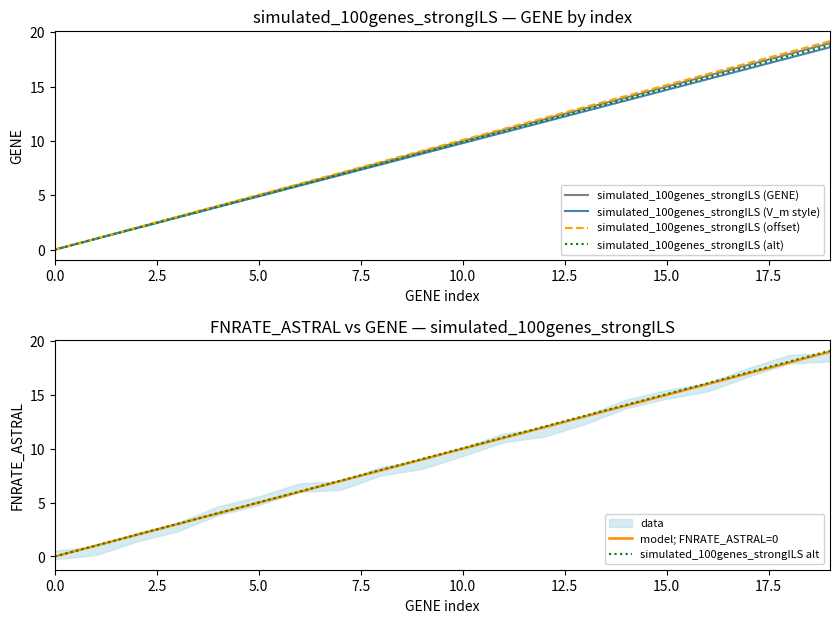

Is the value of simulated_100genes_strongILS (V_m style) at 10.0 greater than the value of simulated_100genes_strongILS (offset) at 0.0?

Yes